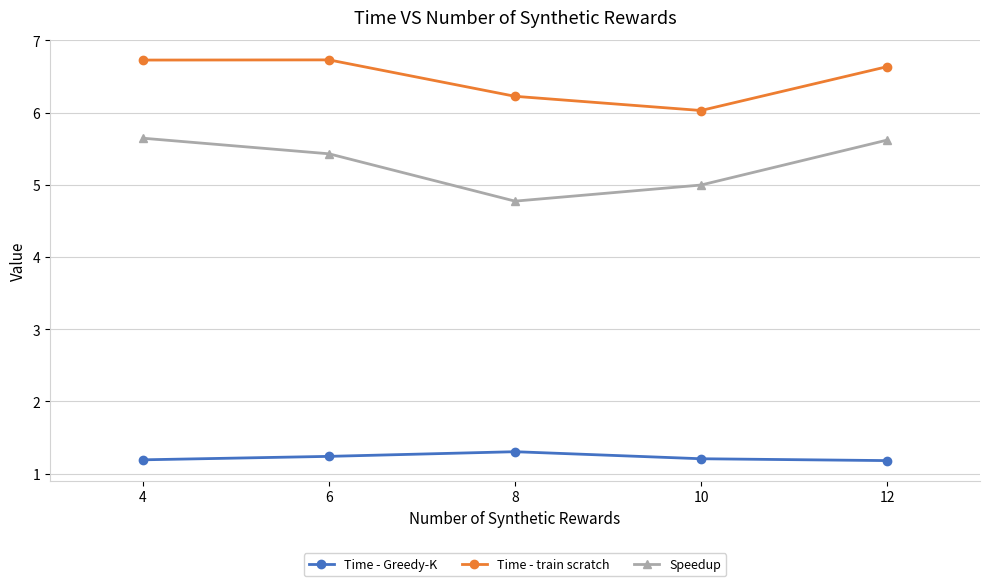

Reading left to right, transcribe all the data shown in this chart.

Time - Greedy-K: 4=1.2	6=1.2	8=1.3	10=1.2	12=1.2
Time - train scratch: 4=6.7	6=6.7	8=6.2	10=6.0	12=6.6
Speedup: 4=5.6	6=5.4	8=4.8	10=5.0	12=5.6